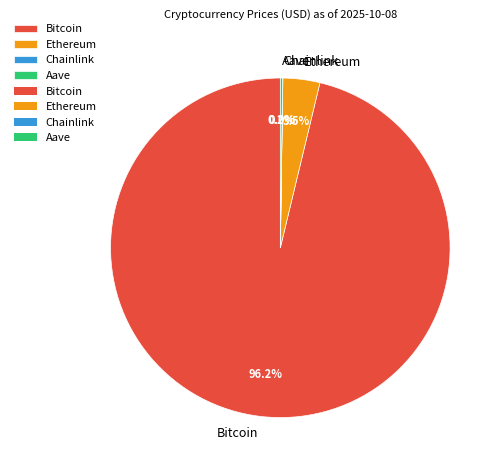

Is Bitcoin the majority of the pie?

Yes